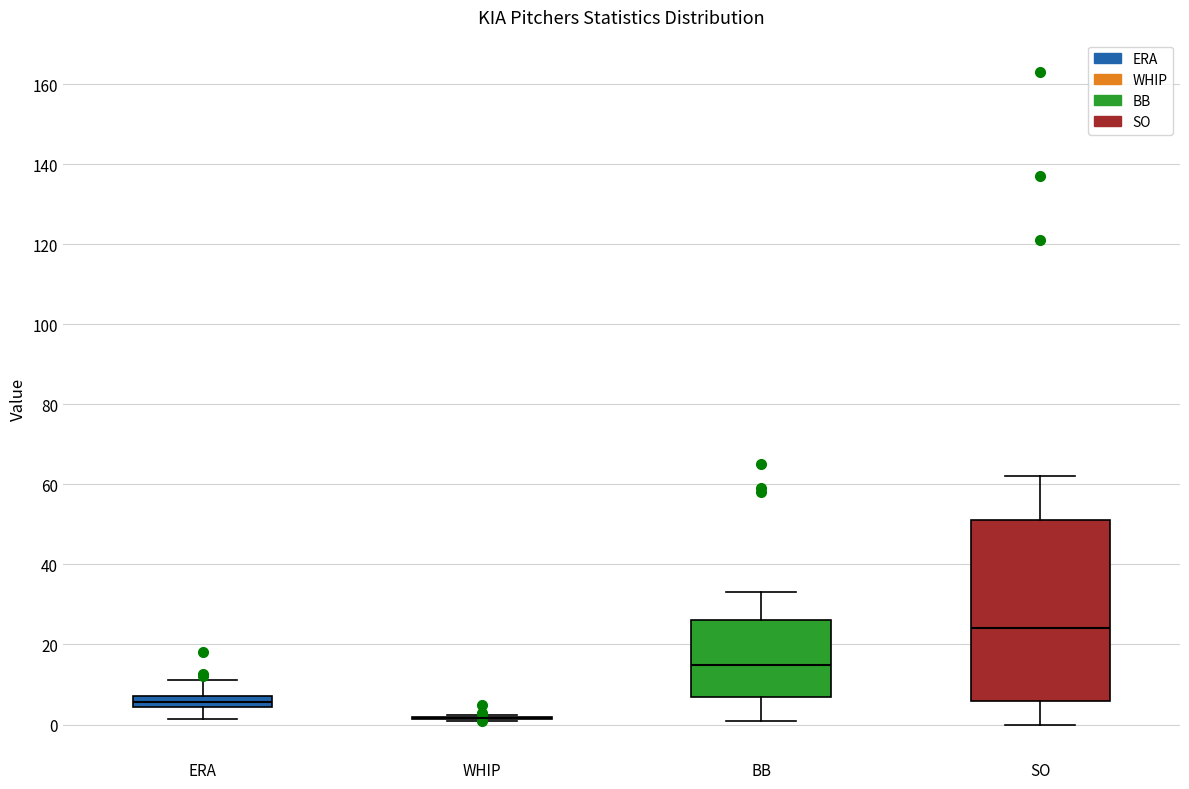

Where is the lower edge of the box for SO on the y-axis? The values are not printed on the chart, so give them approximately, as read against the axis.

6